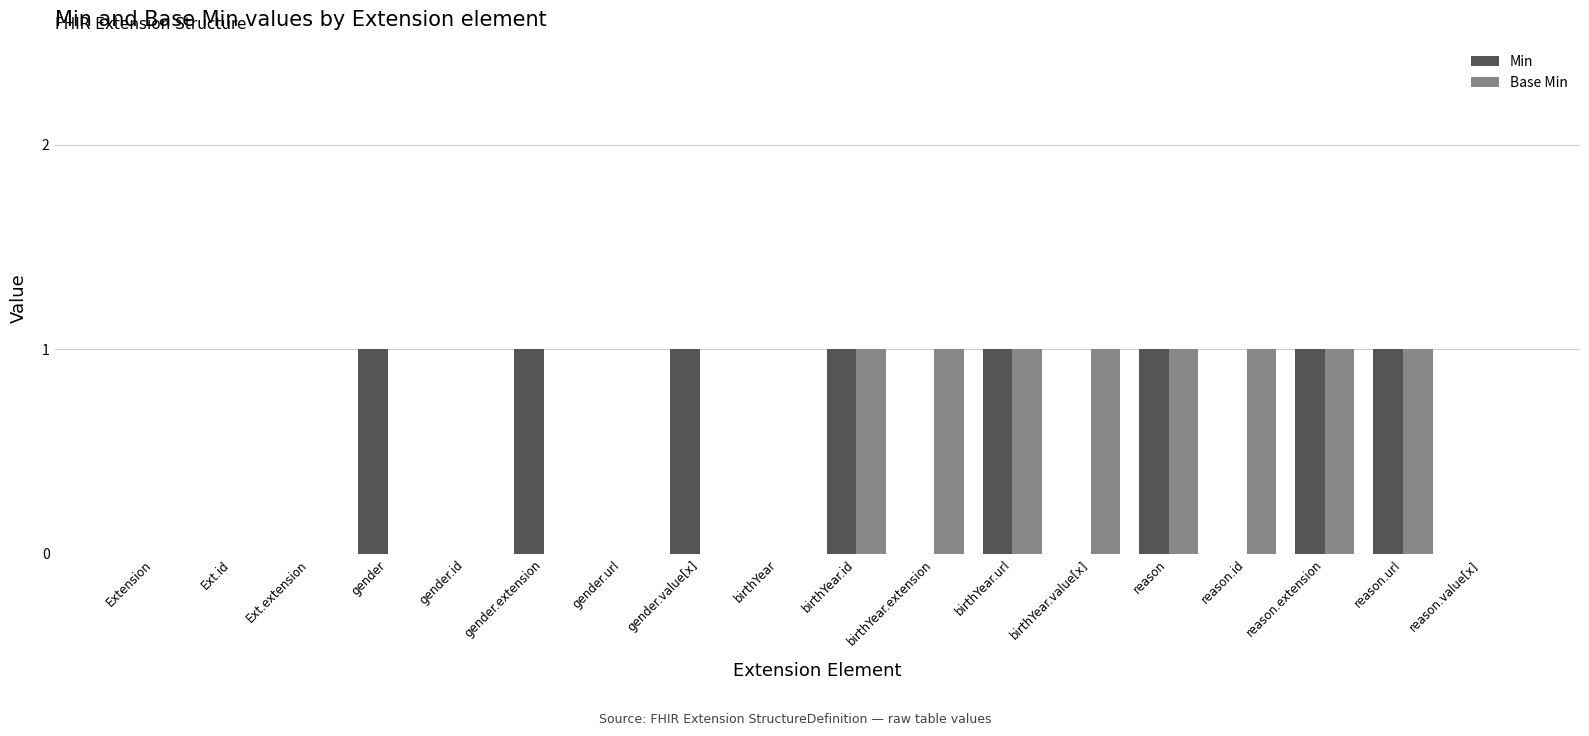

Are the bars horizontal?

No